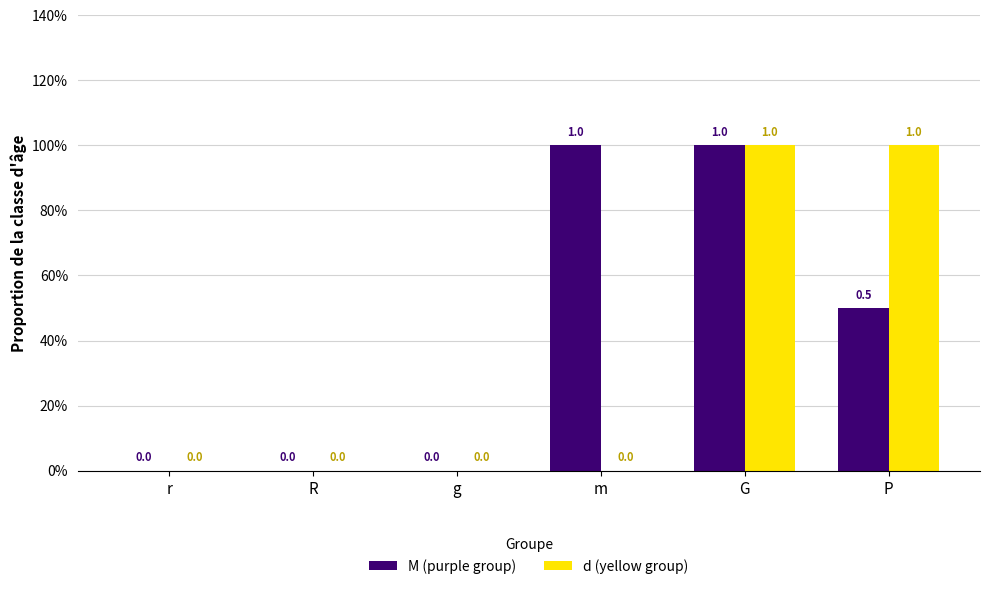

What are all the series names shown in the legend?

M (purple group), d (yellow group)